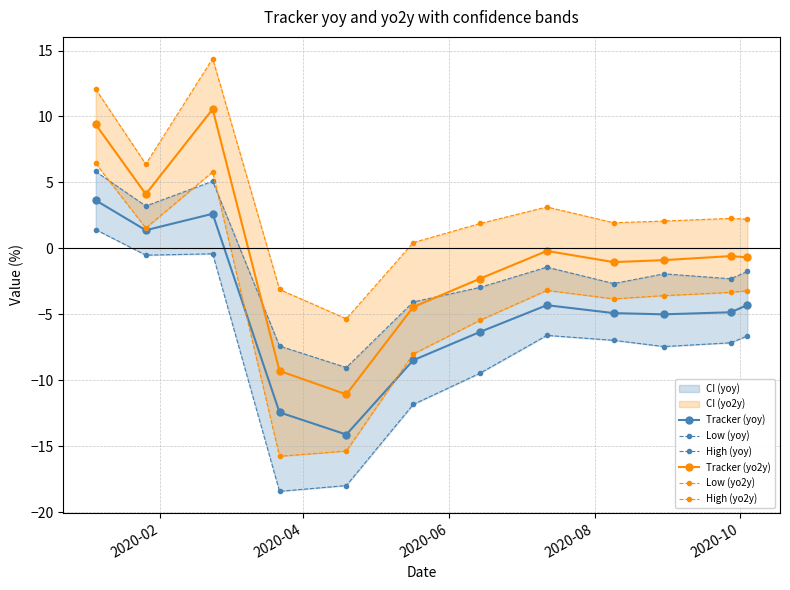

What is the value of the Tracker (yo2y) point at the 4th from the left?

-9.3